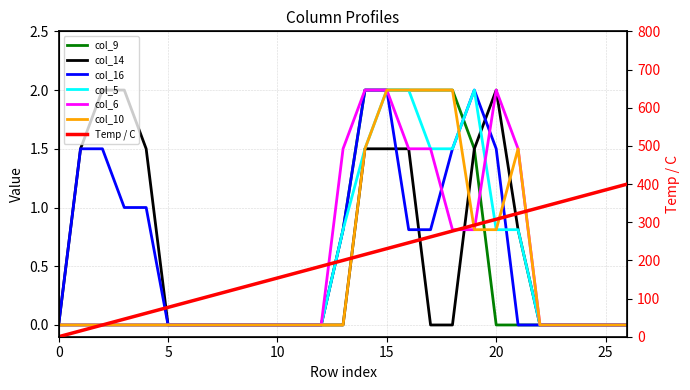

Where do col_16 and col_9 first cross each other?

18 and 19